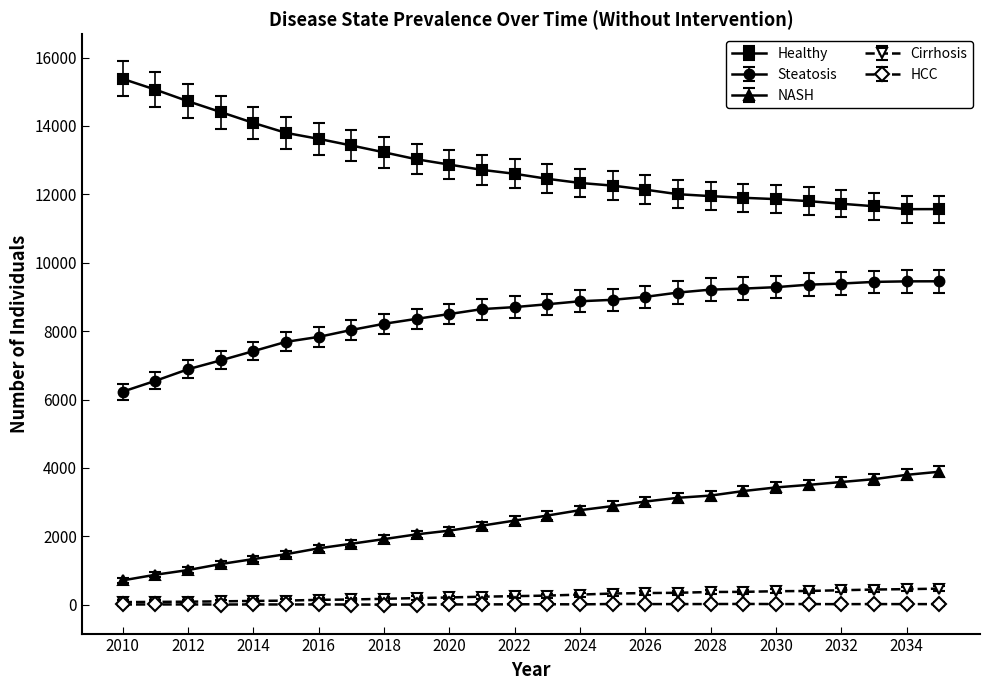

What is the greatest value displayed?

15377